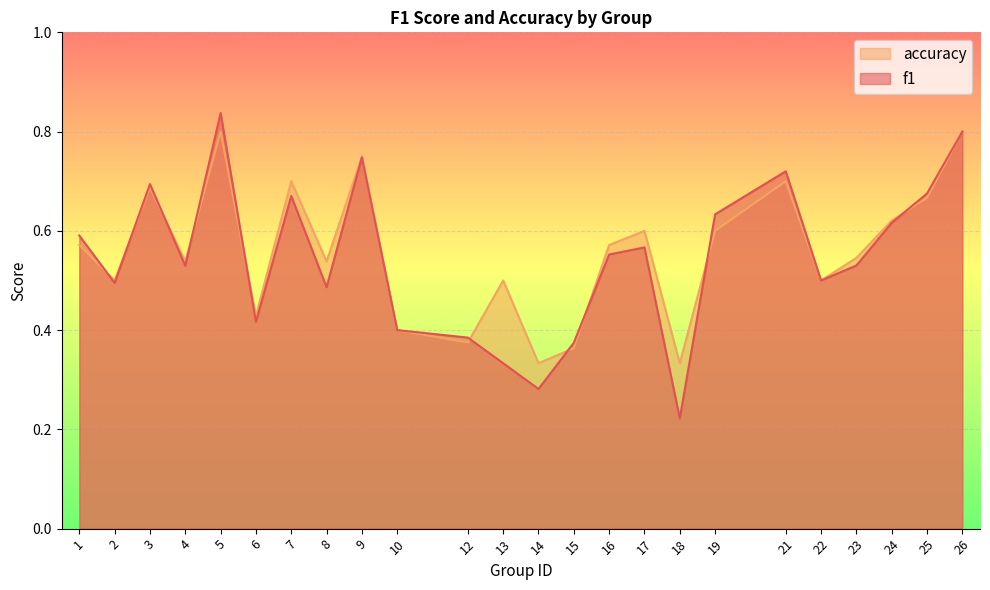

How many data points does each series have?

24